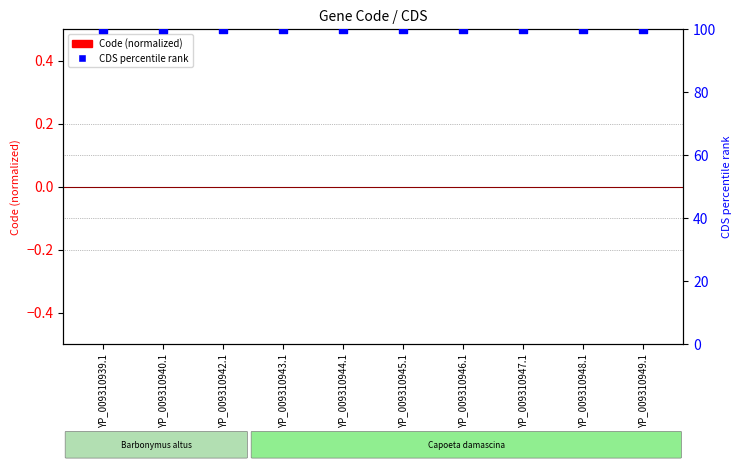

Is the value of CDS percentile rank at YP_009310943.1 greater than the value of Code (normalized) at YP_009310949.1?

Yes